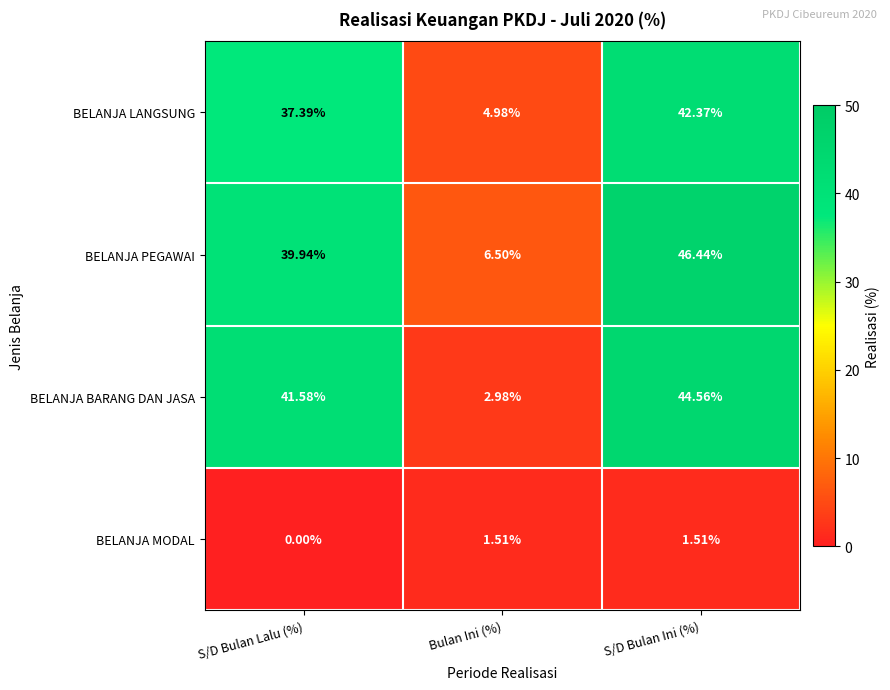

How many data points does each series have?

3